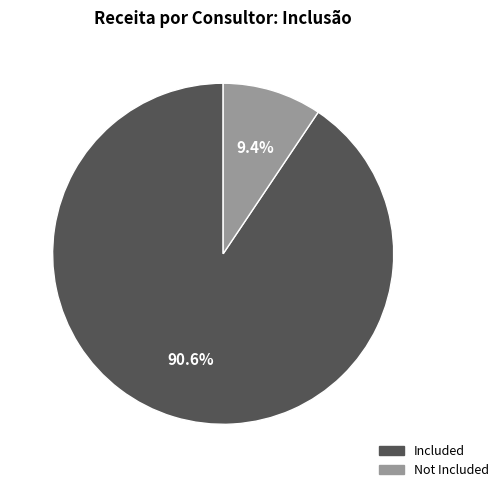

To the nearest percent, what is the average slice percentage?

50%